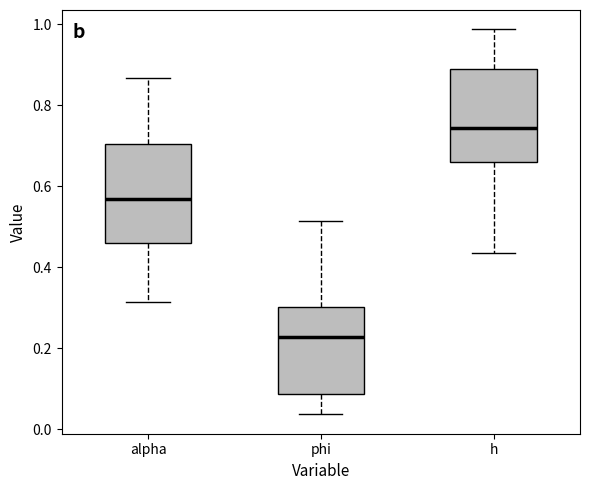

Which box's median line is the lowest?

phi